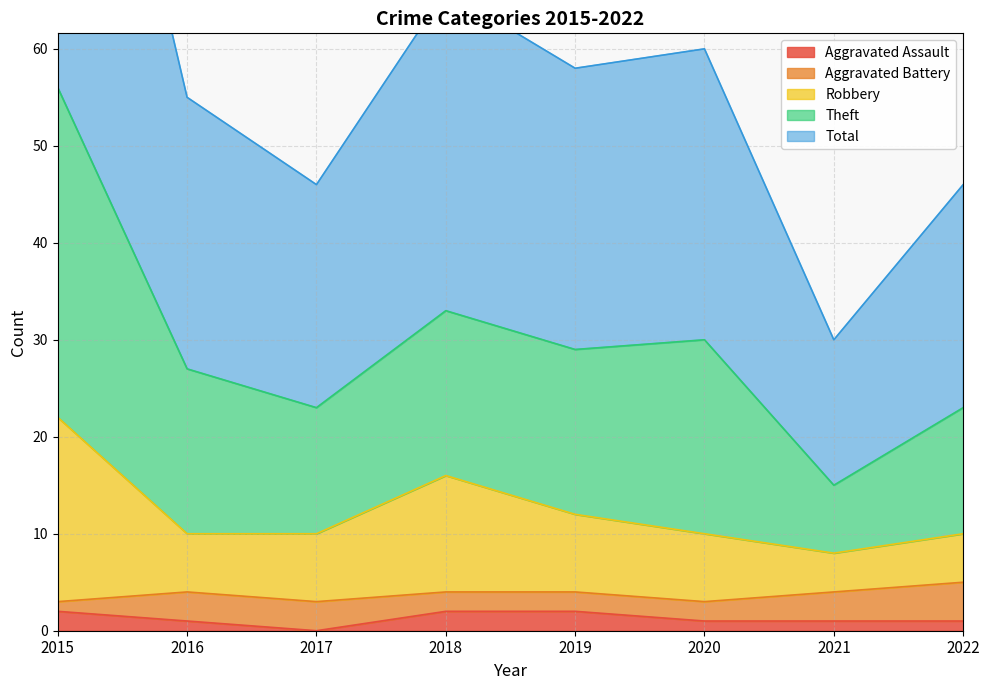

Does the chart have visible grid lines?

Yes